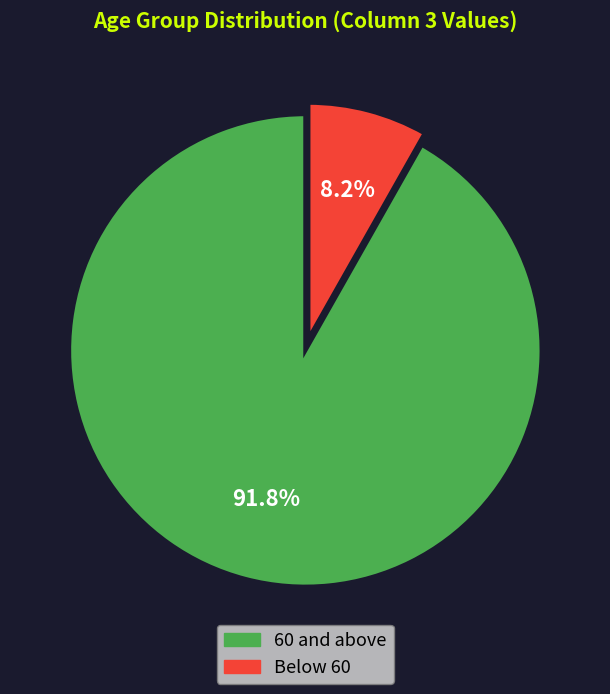

Does any single category account for the majority?

Yes